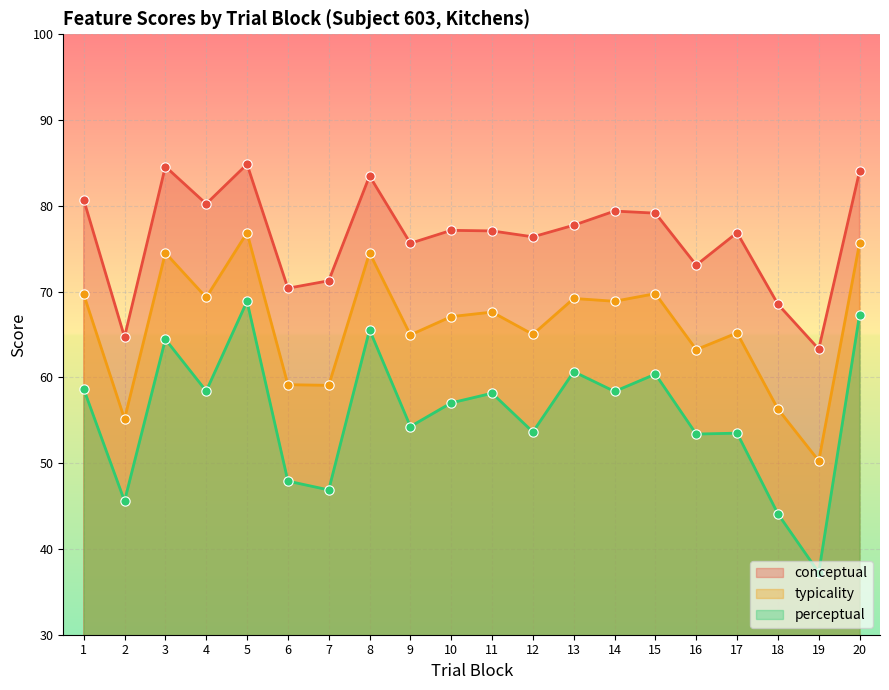

Which series reaches the maximum Y coordinate?

conceptual